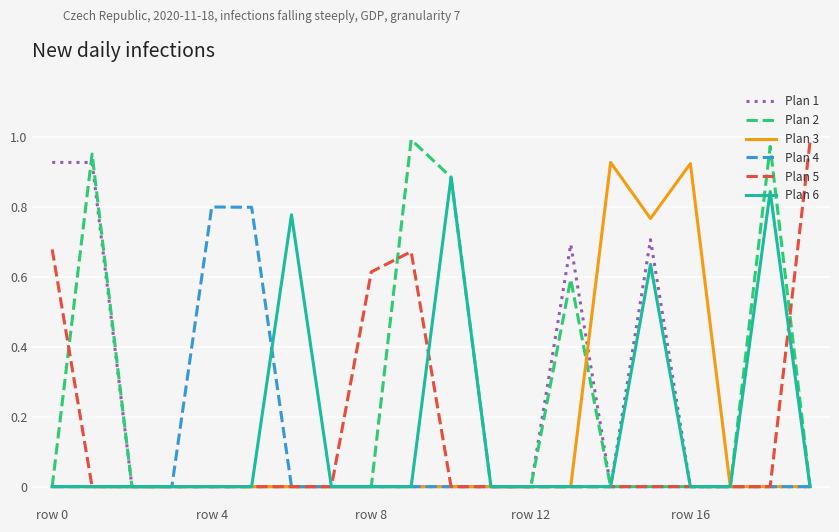

What is the average value of the Plan 3 series?

0.1